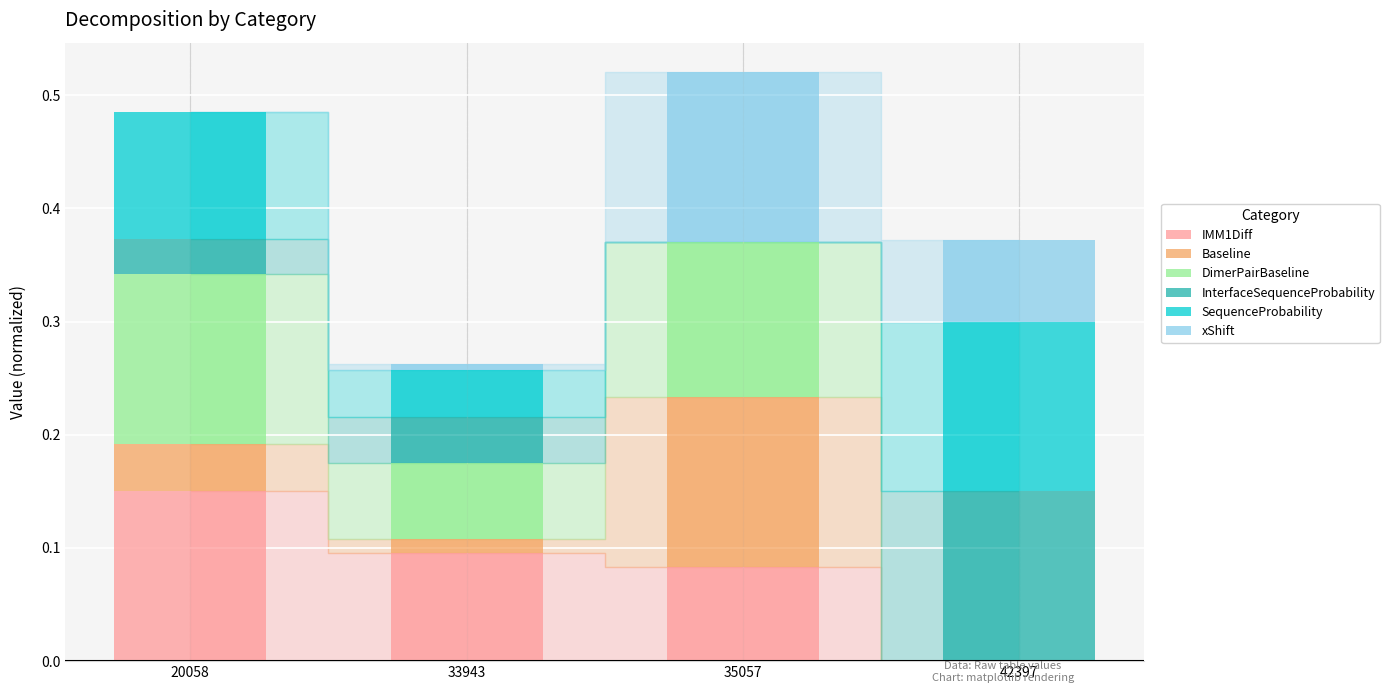

The value of IMM1Diff at 33943 is 0.1. True or false?

True